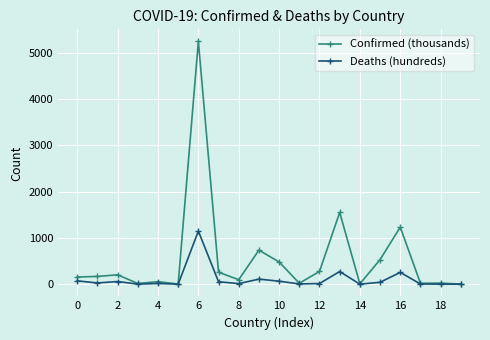

What is the maximum value shown in the chart?

5249.8